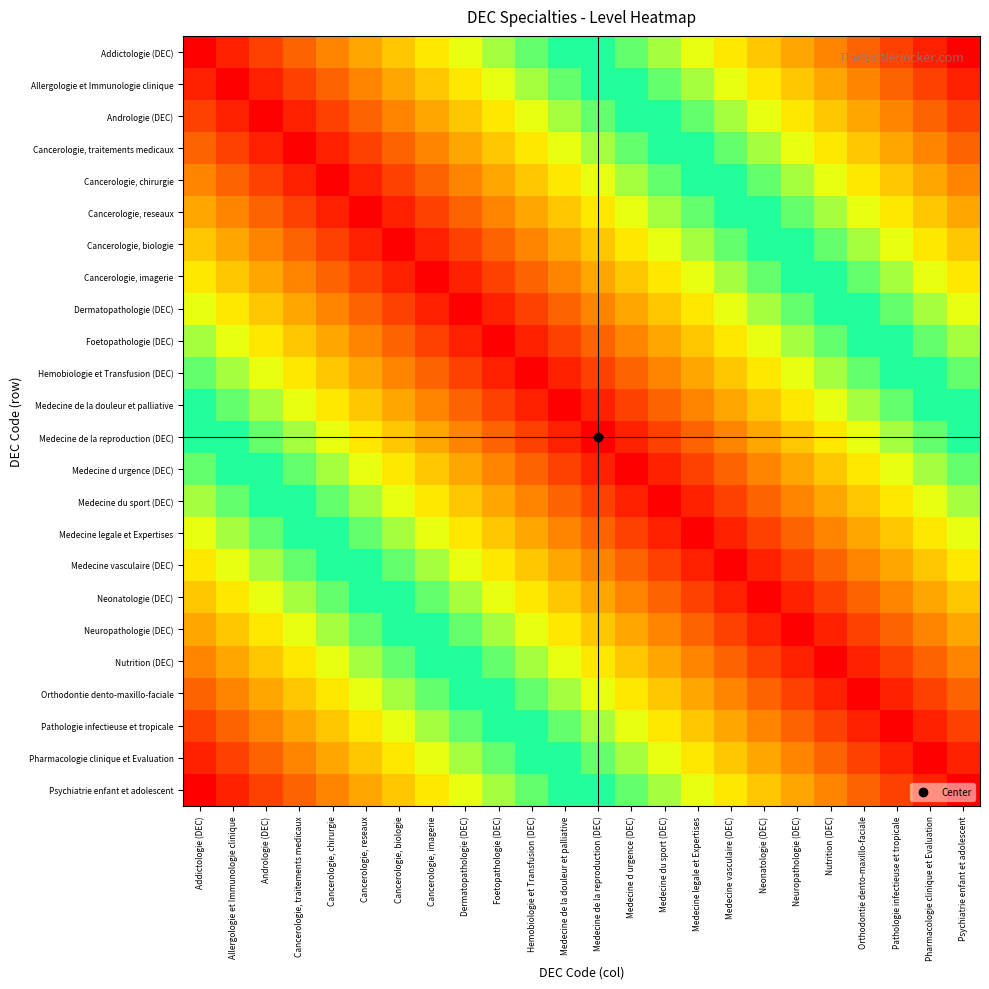

What is the spread (max minus min) of values at Allergologie et Immunologie clinique?

1.0